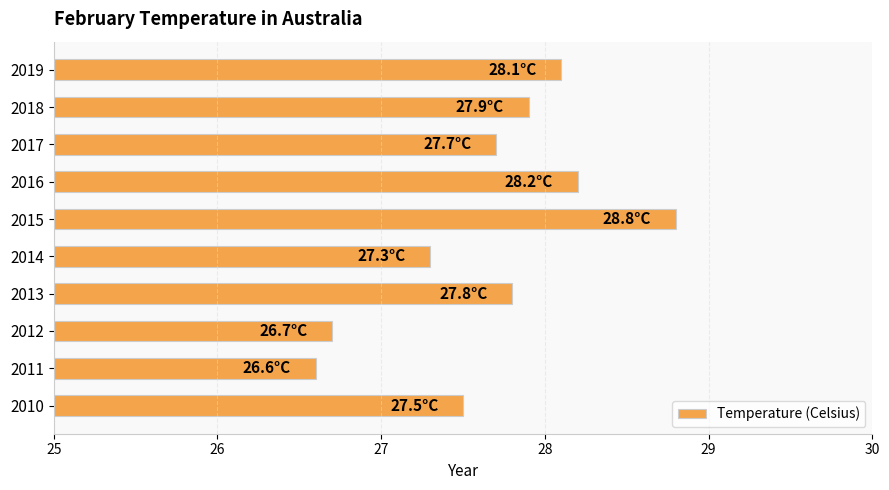

Read the value at 2014.

27.3